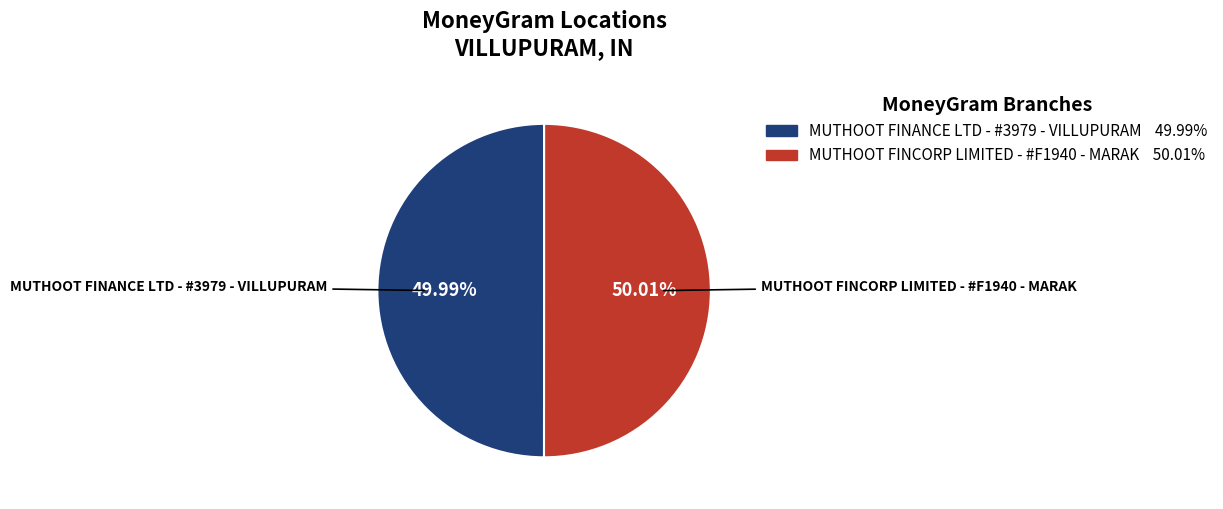

What is the ratio of the value at MUTHOOT FINANCE LTD - #3979 - VILLUPURAM to the value at MUTHOOT FINCORP LIMITED - #F1940 - MARAK?

1.0